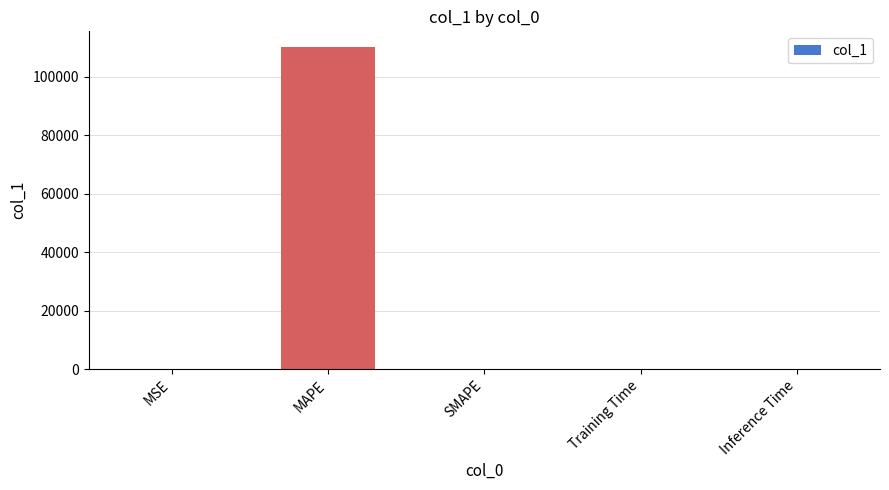

Count the number of categories in the chart.

5